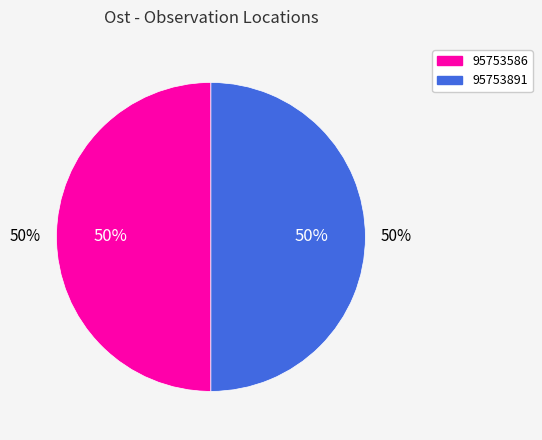

Between 95753586 and 95753891, which is larger?

95753891